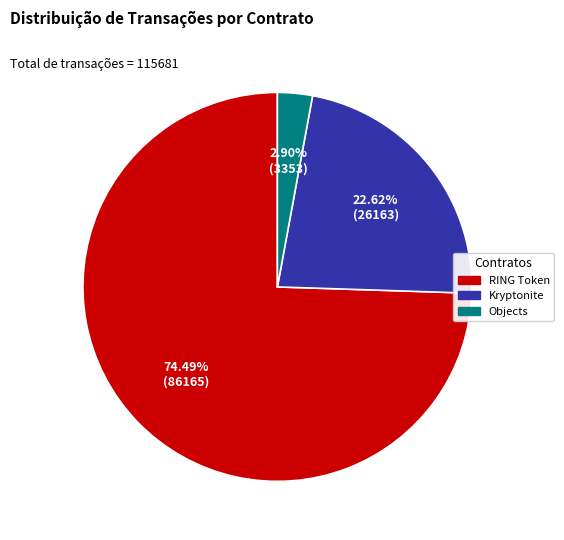

Does any single category account for the majority?

Yes